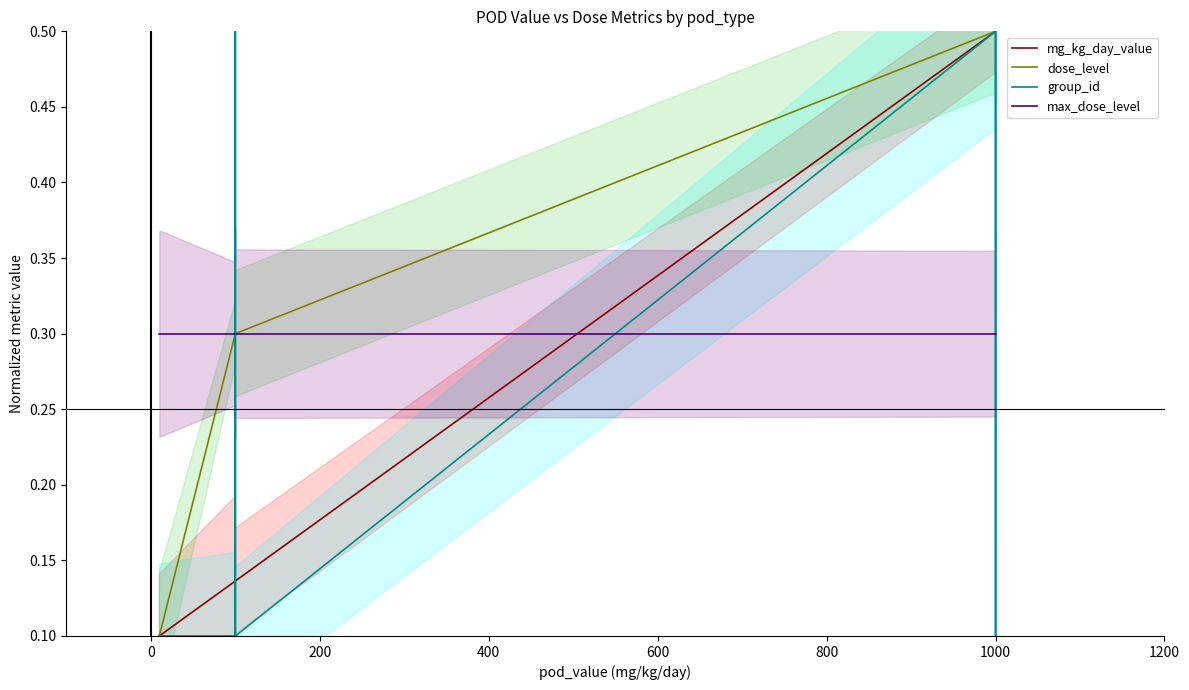

Which series has the largest range (max minus min)?

mg_kg_day_value